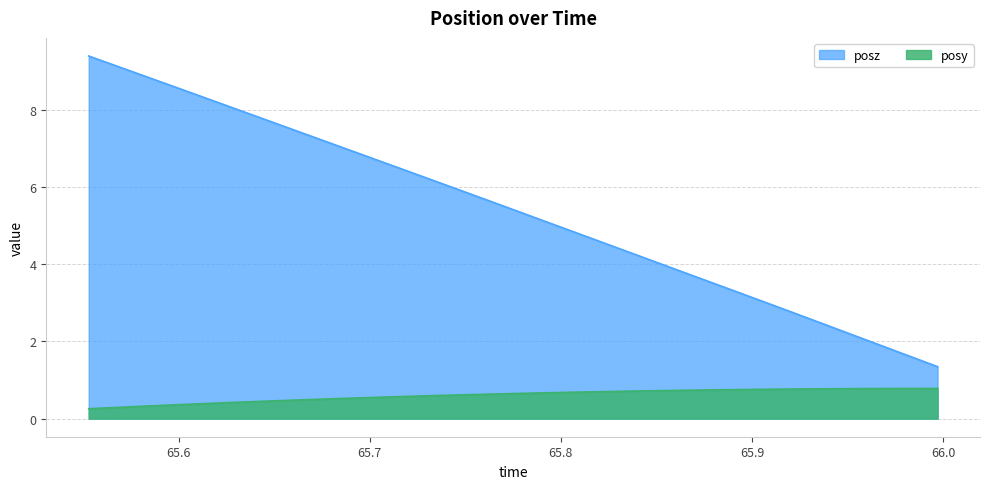

Which series has the largest range (max minus min)?

posz